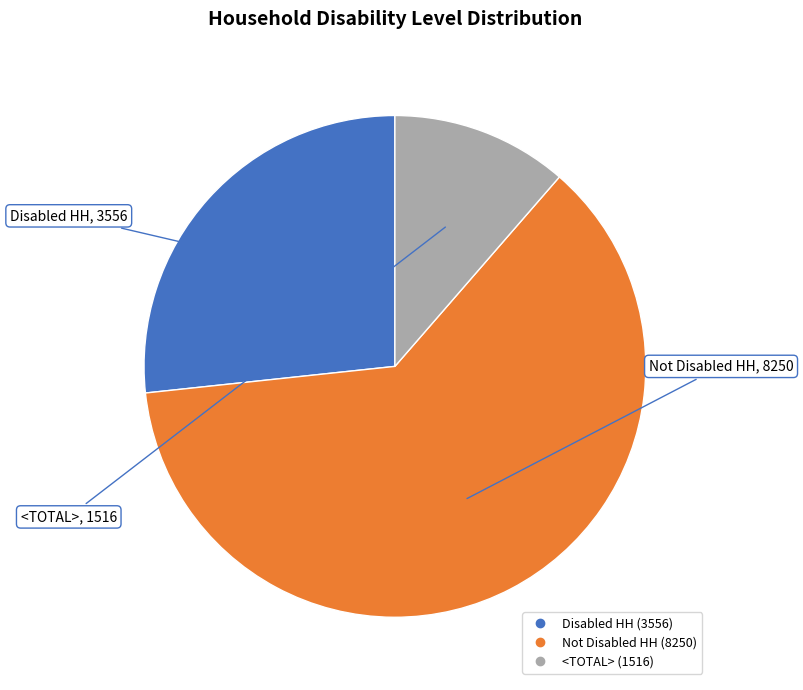

True or false: Disabled HH accounts for 27% of the total.

True